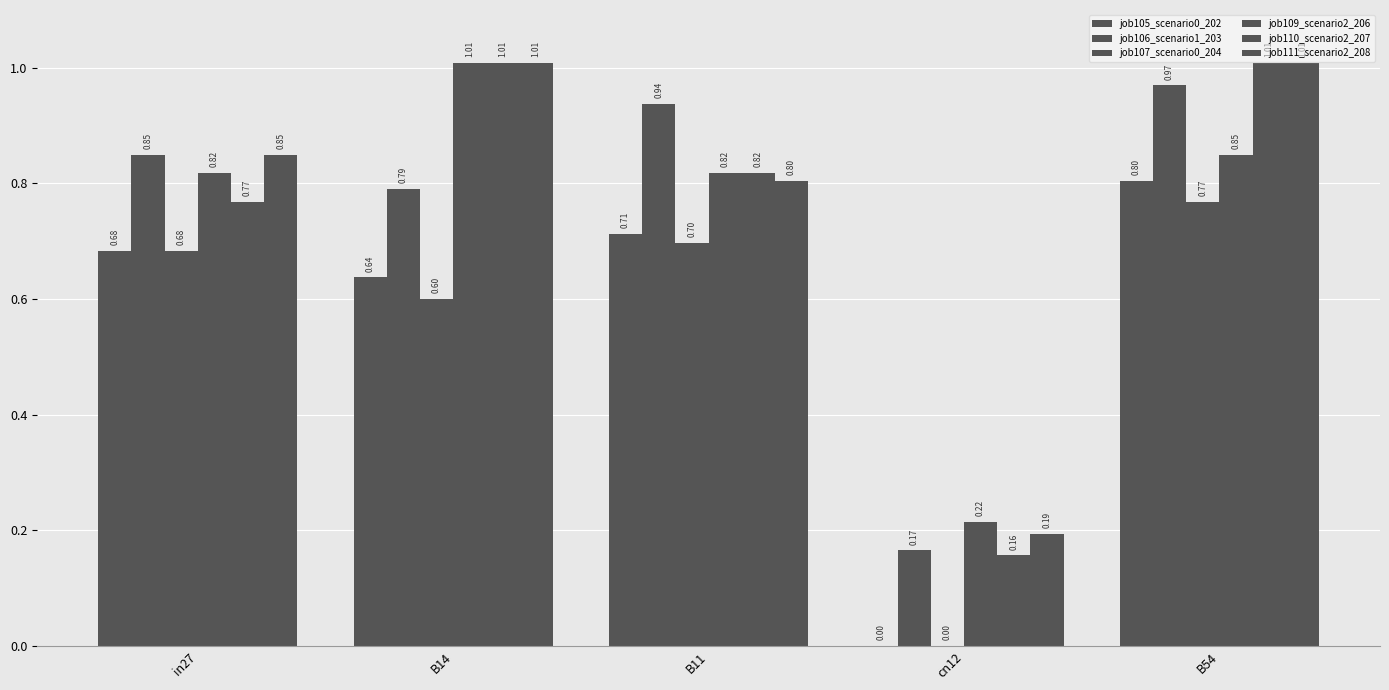

What is the sum of all job105_scenario0_202 values?

2.8